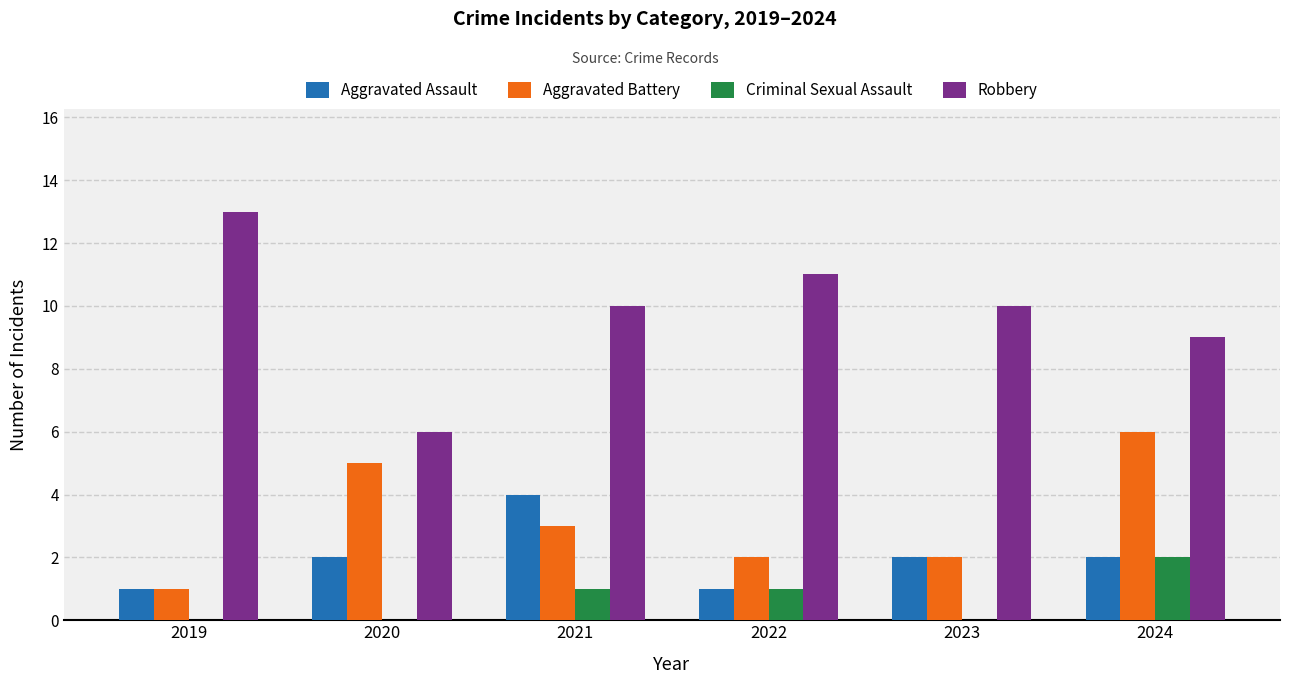

The value of Aggravated Assault at 2020 is 2. True or false?

True